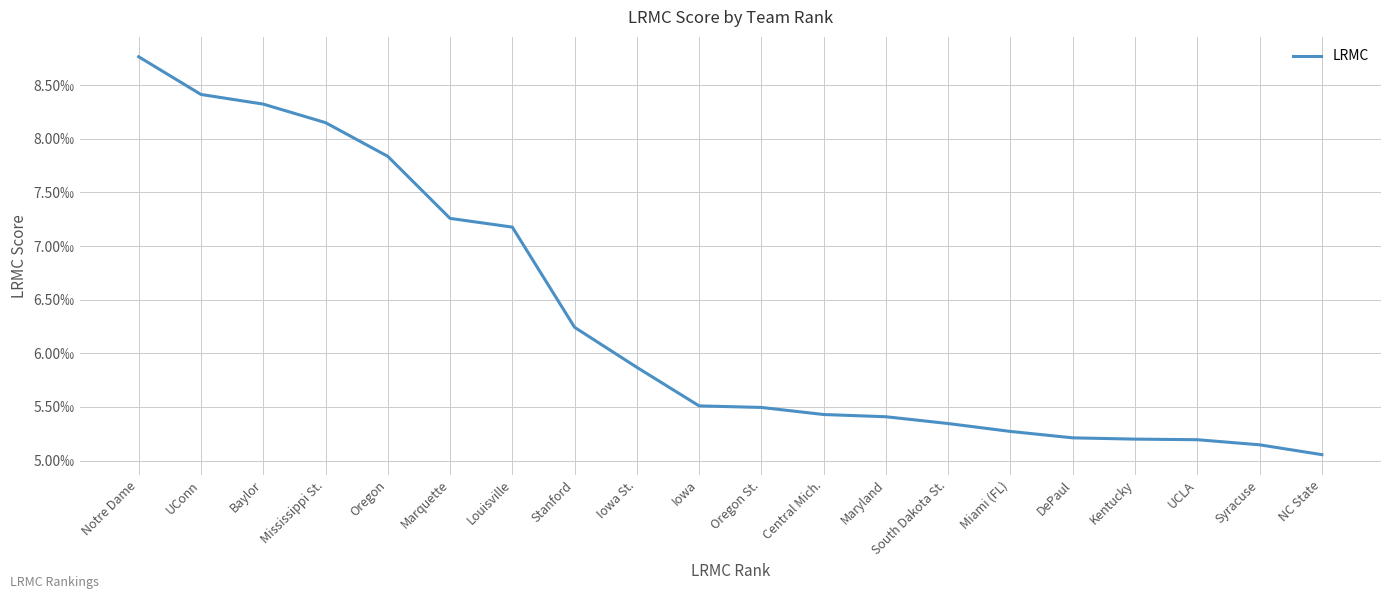

Where is the data nearest to the value 0?

NC State